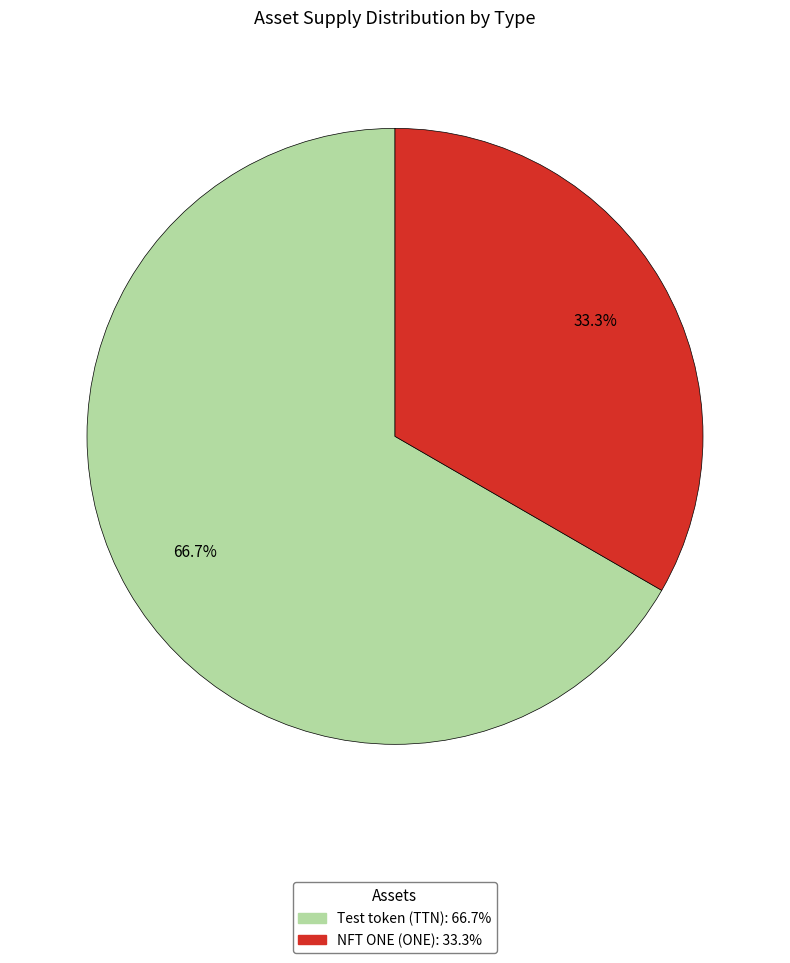

How many slices are in this pie chart?

2